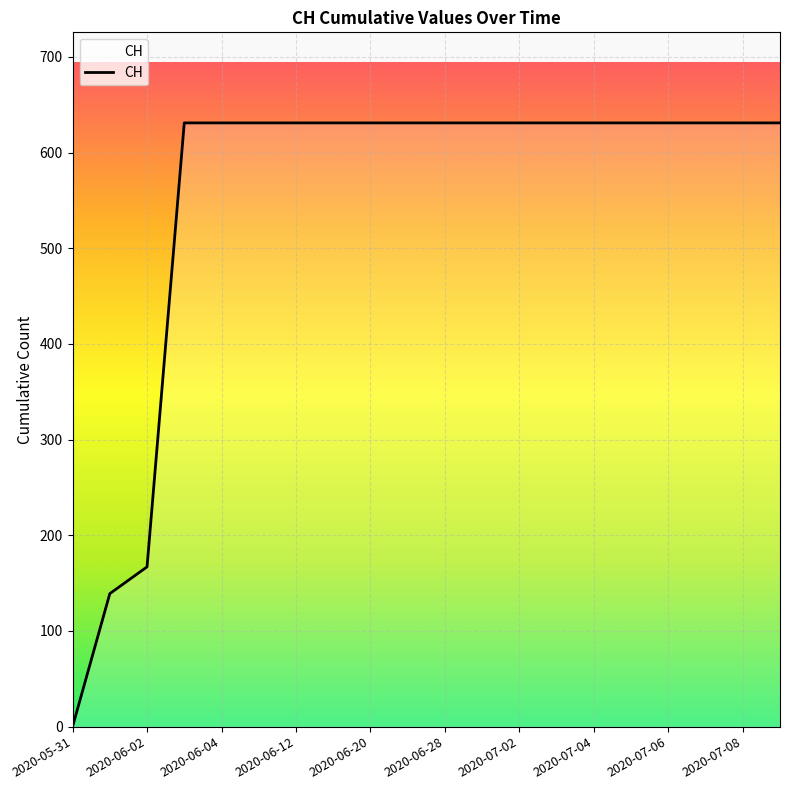

What is the greatest value displayed?

631